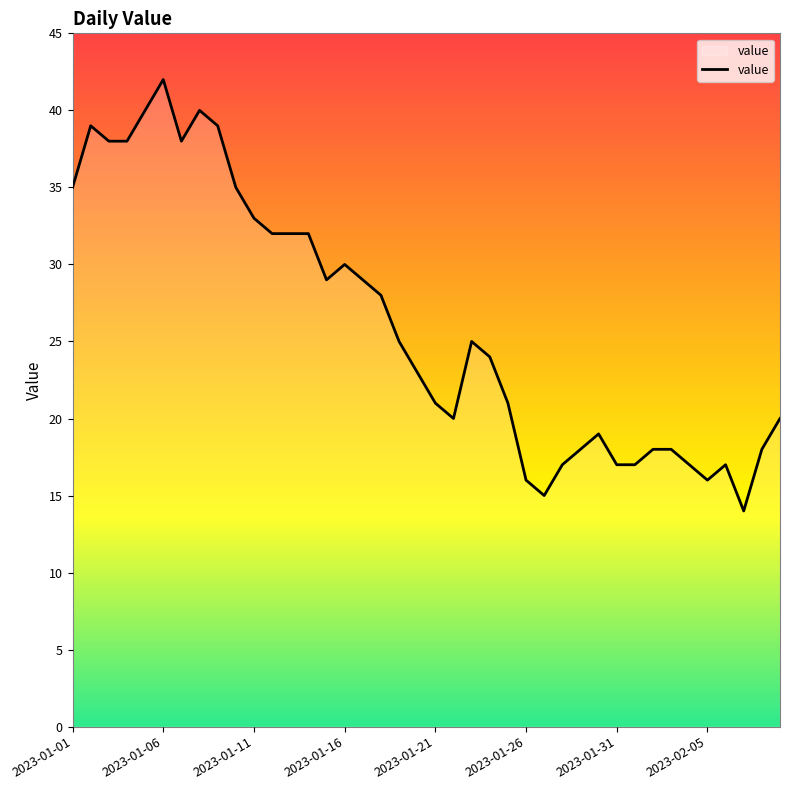

What is the sum of all values?

1045